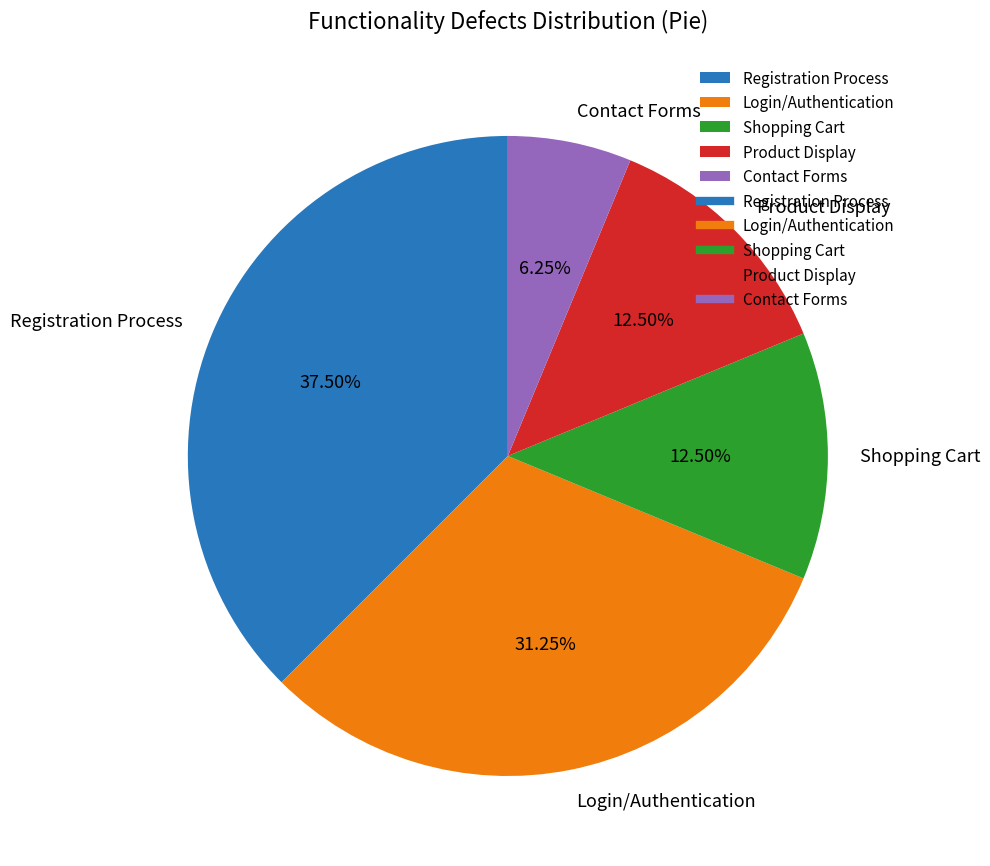

Which slice is the smallest?

Contact Forms